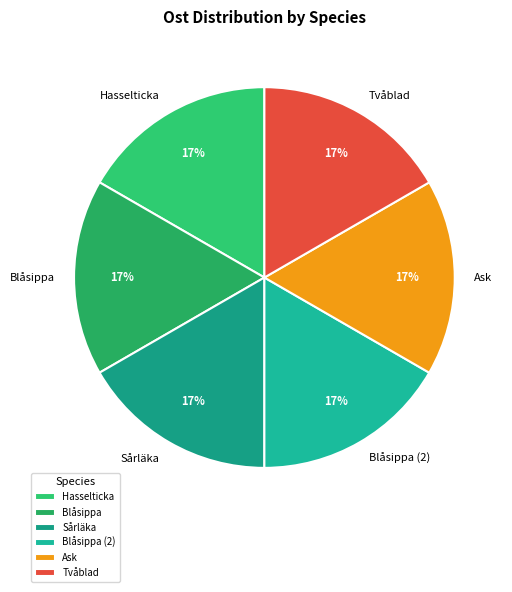

Is there any slice that represents more than half of the pie?

No